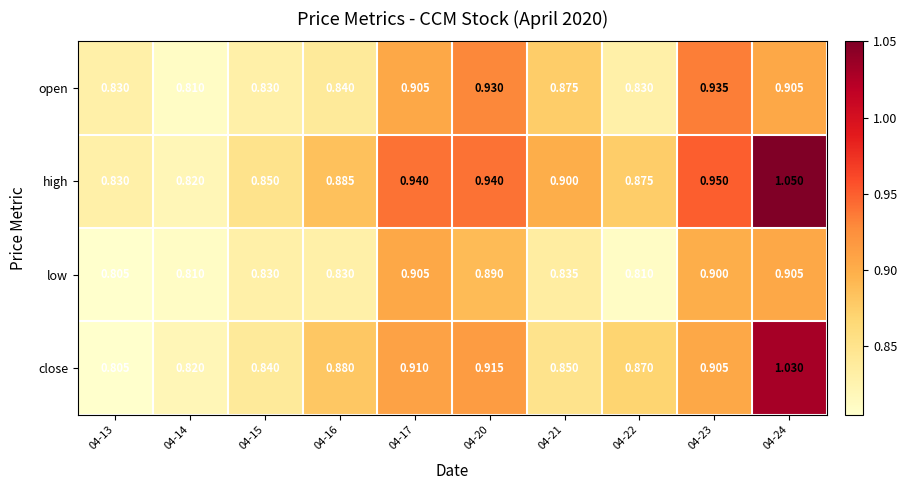

At which category does the chart reach its minimum across all series?

04-13